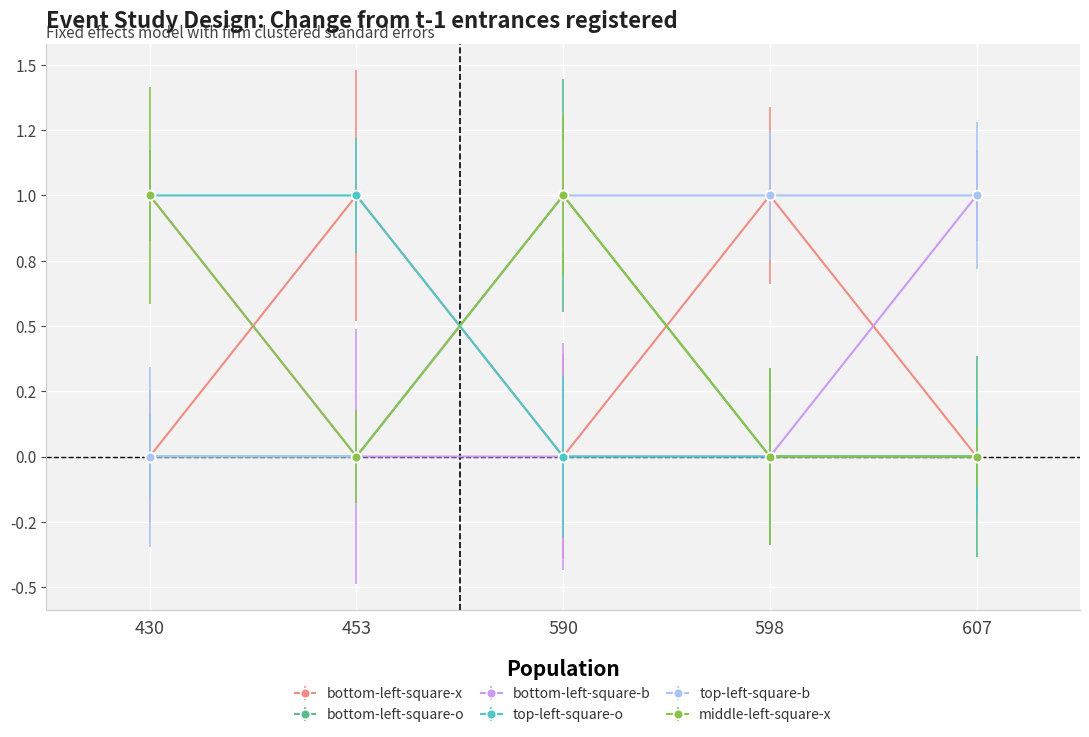

Which series has the largest total across all categories?

top-left-square-b